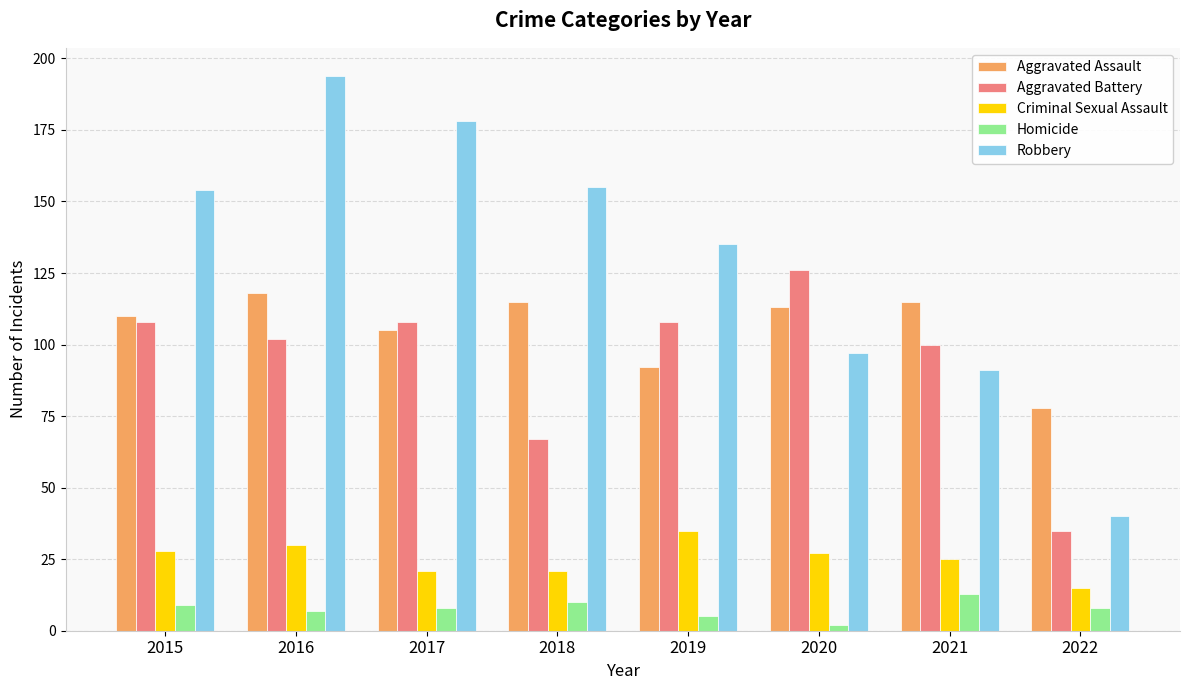

Between 2018 and 2022, which series saw the biggest shift?

Robbery